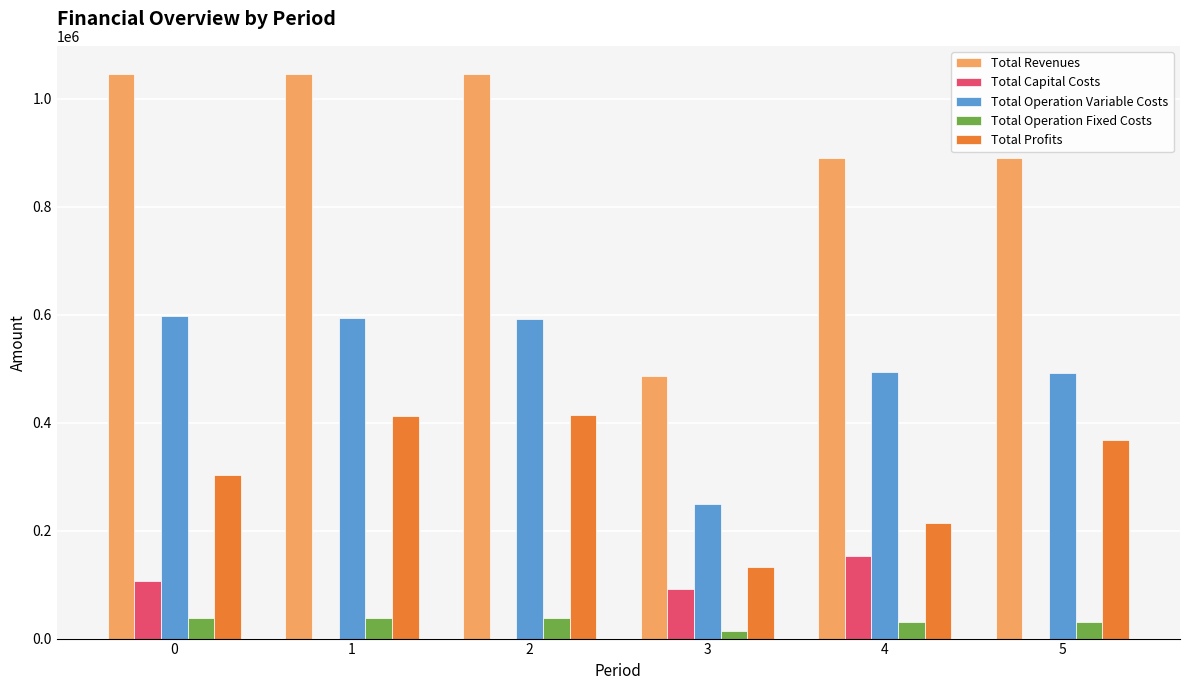

What is the difference between the Total Capital Costs values at 0 and 4?

45513.0